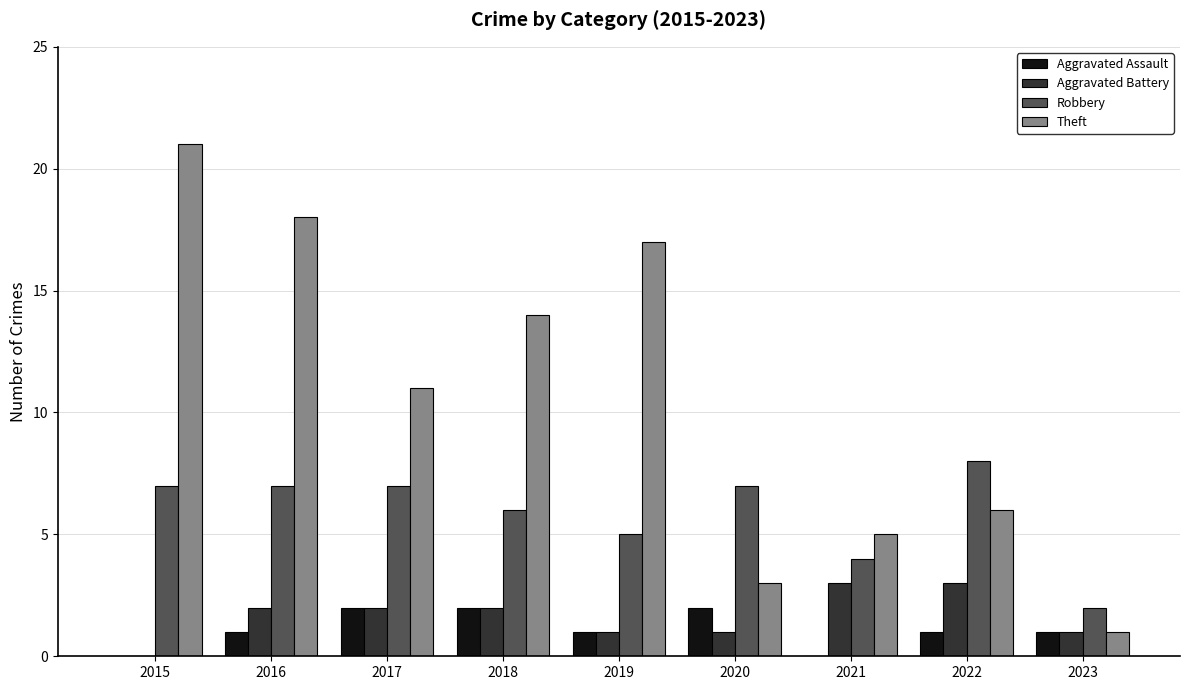

Are the bars horizontal?

No